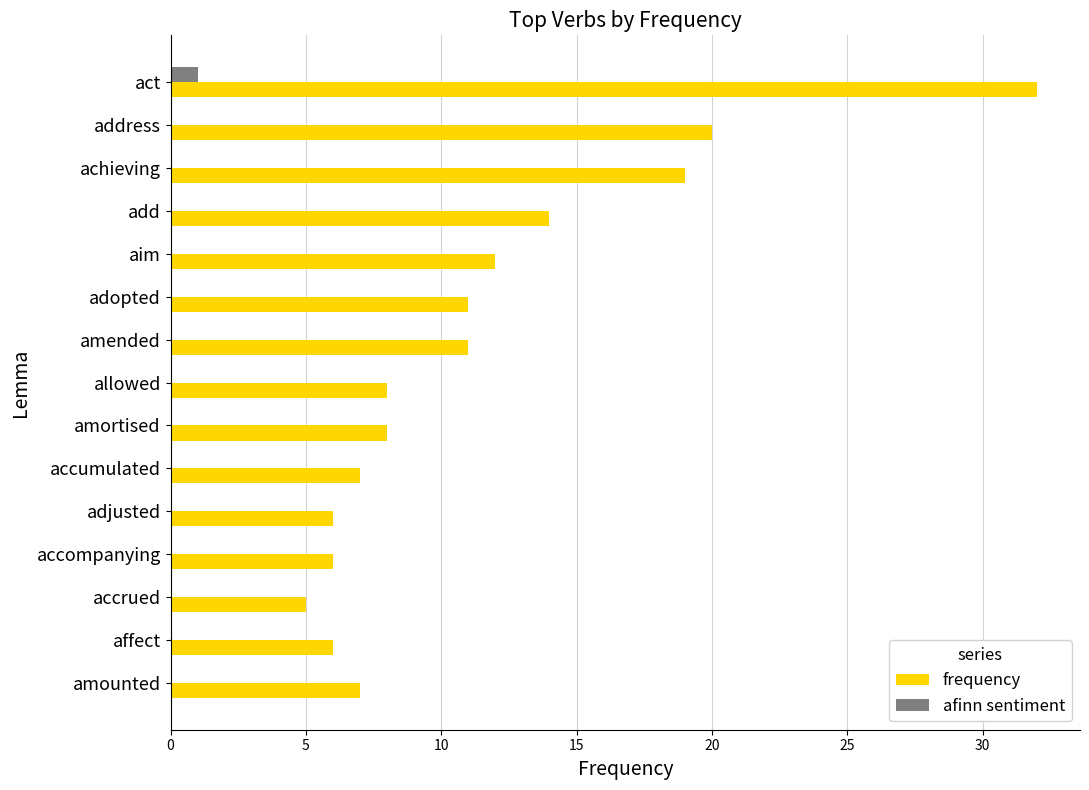

True or false: frequency has a value of 4 at amounted.

False